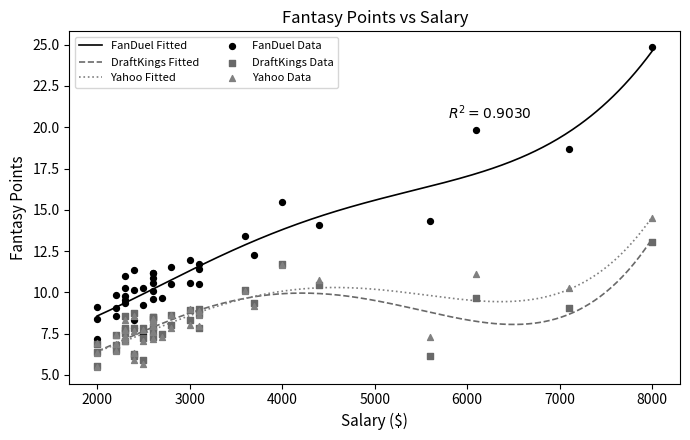

What is the highest value of the DraftKings Fitted series?

13.3